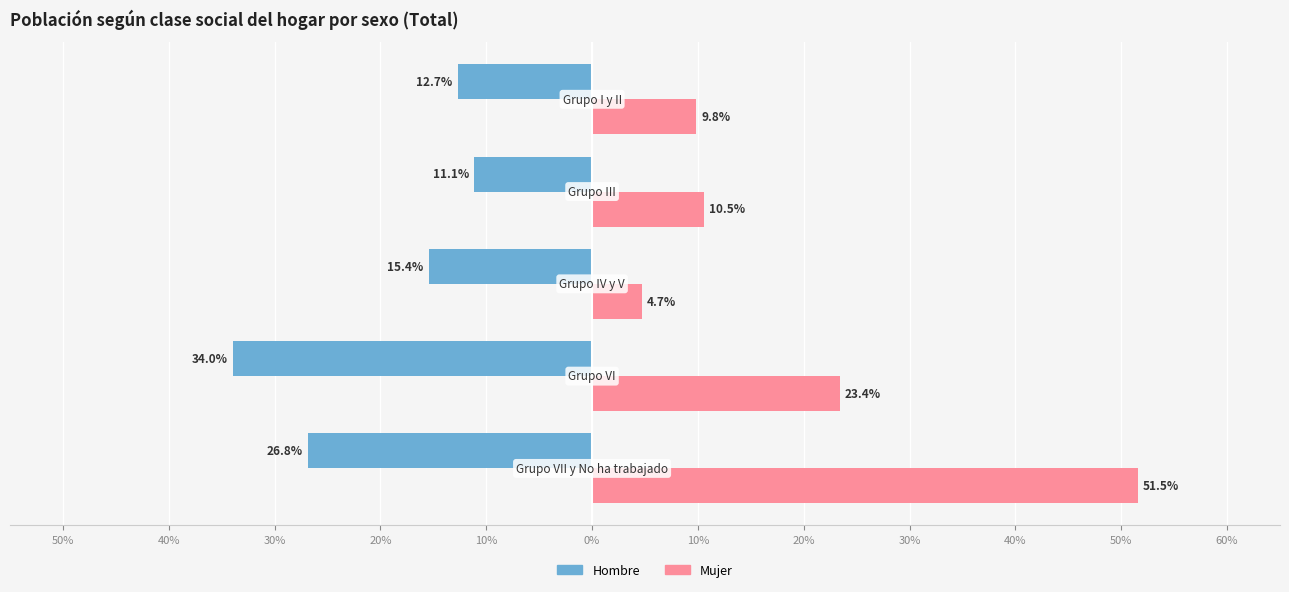

Reading left to right, what are all the values shown in this chart?

Hombre: 50%=-26.8	40%=-34.0	30%=-15.4	20%=-11.1	10%=-12.7
Mujer: 50%=51.5	40%=23.4	30%=4.7	20%=10.5	10%=9.8